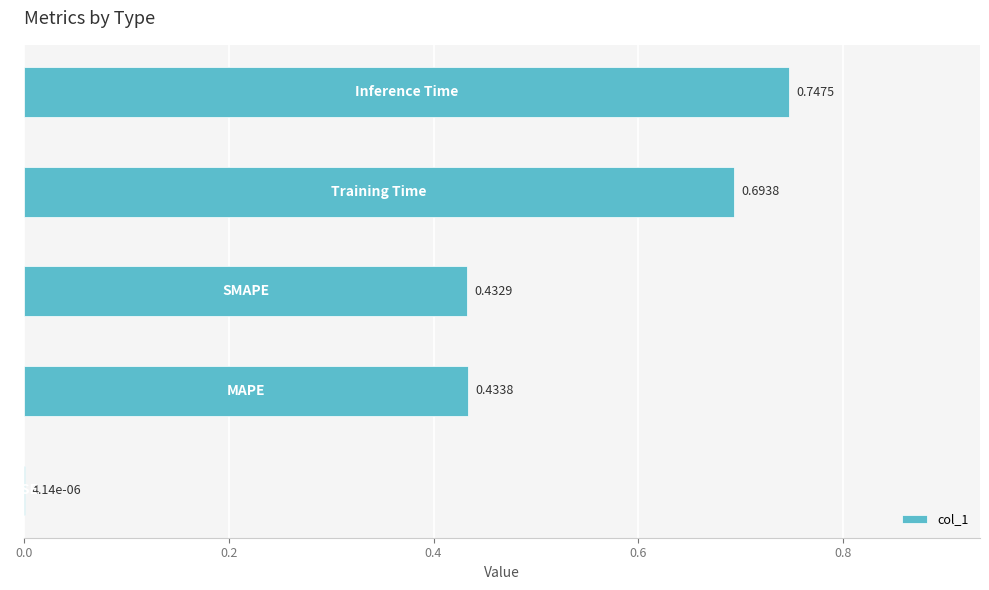

What is the sum of all values?

2.3